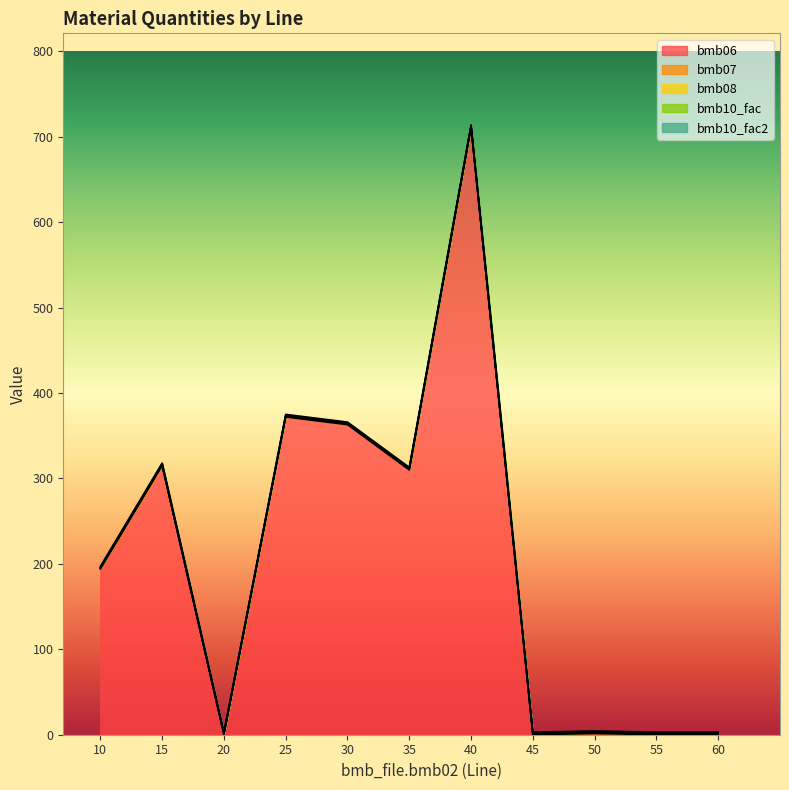

Between 30 and 45, which is larger?

30